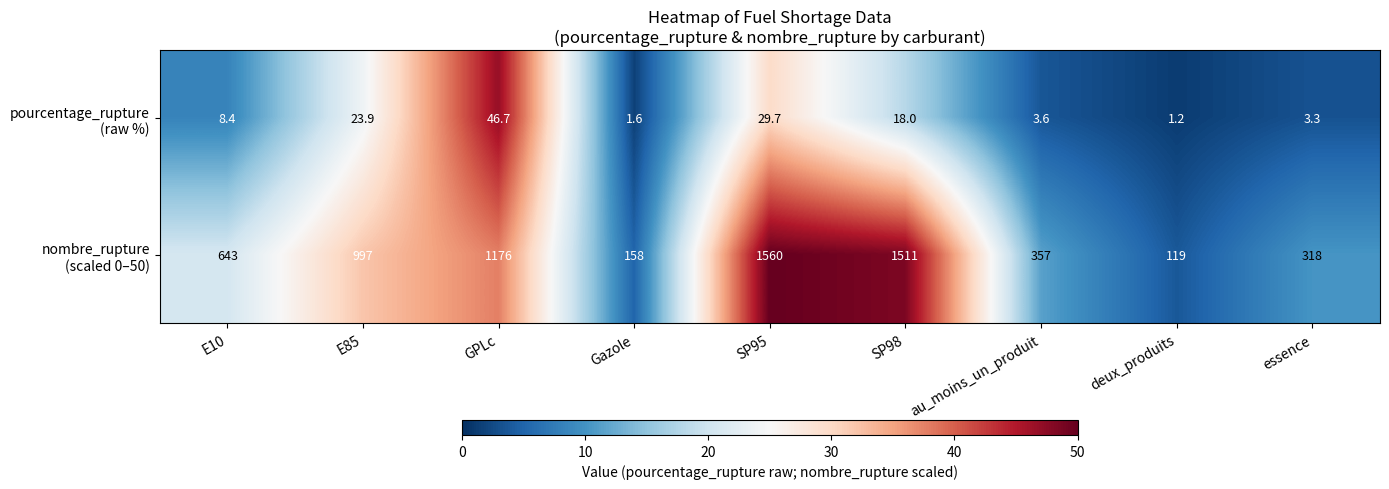

Which label corresponds to the smallest value in the chart?

deux_produits